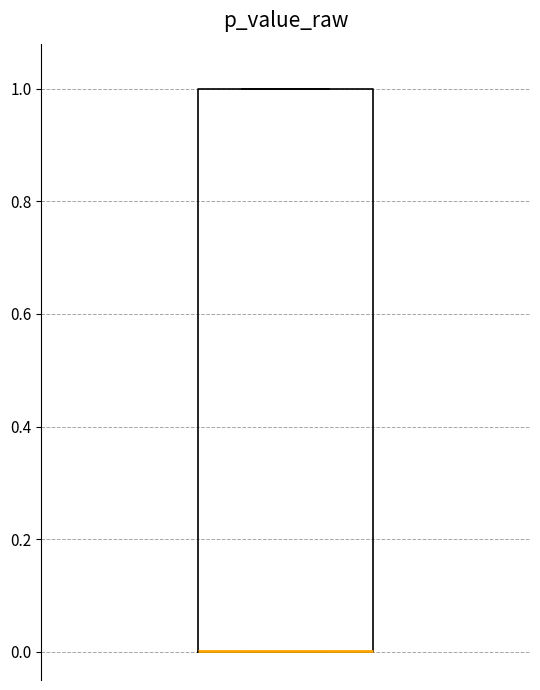

Transcribe this box plot: give where the median line is, the range the box spans, and where the two whiskers end, as read against the y-axis. The values are not printed on the chart, so give them approximately, as read against the axis.

median 0 (drawn on the box's lower edge), box 0 to 1, whiskers 0 to 1